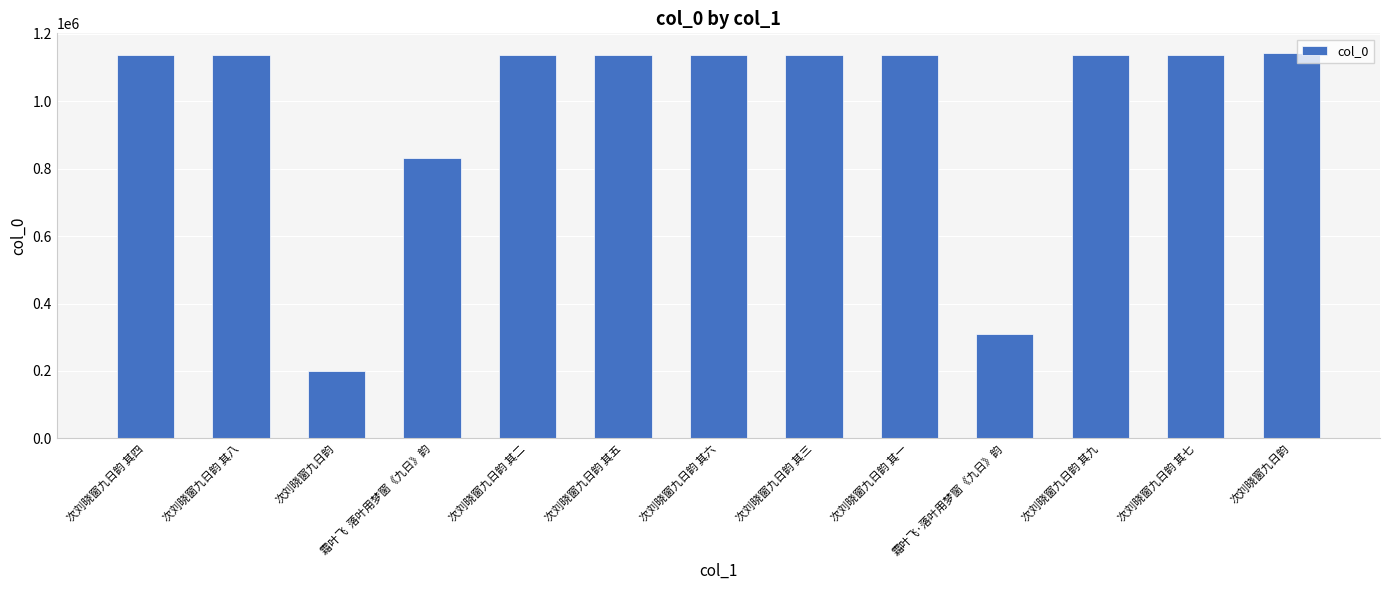

Count the number of data series in this chart.

1